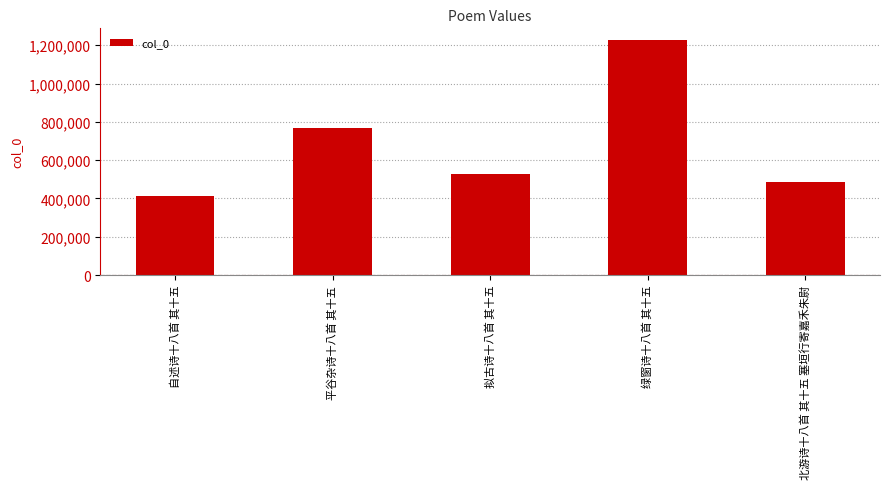

Are the bars grouped side by side (vs. stacked)?

No